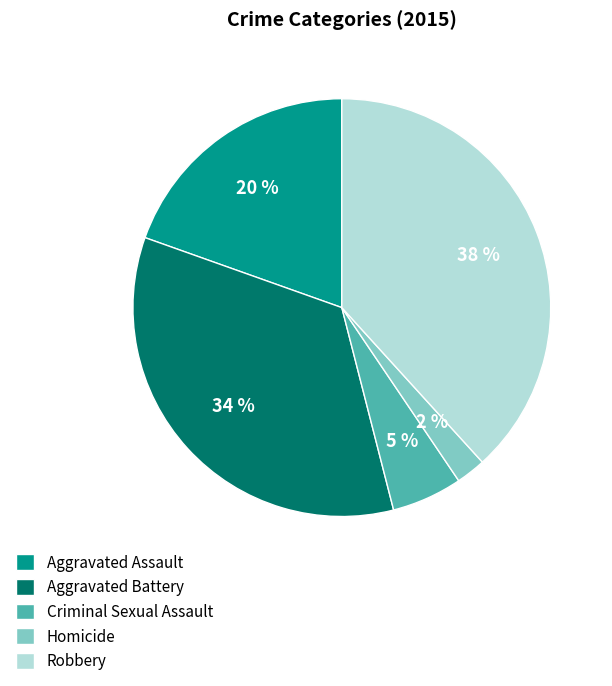

To the nearest percent, what portion does Aggravated Battery represent?

34%